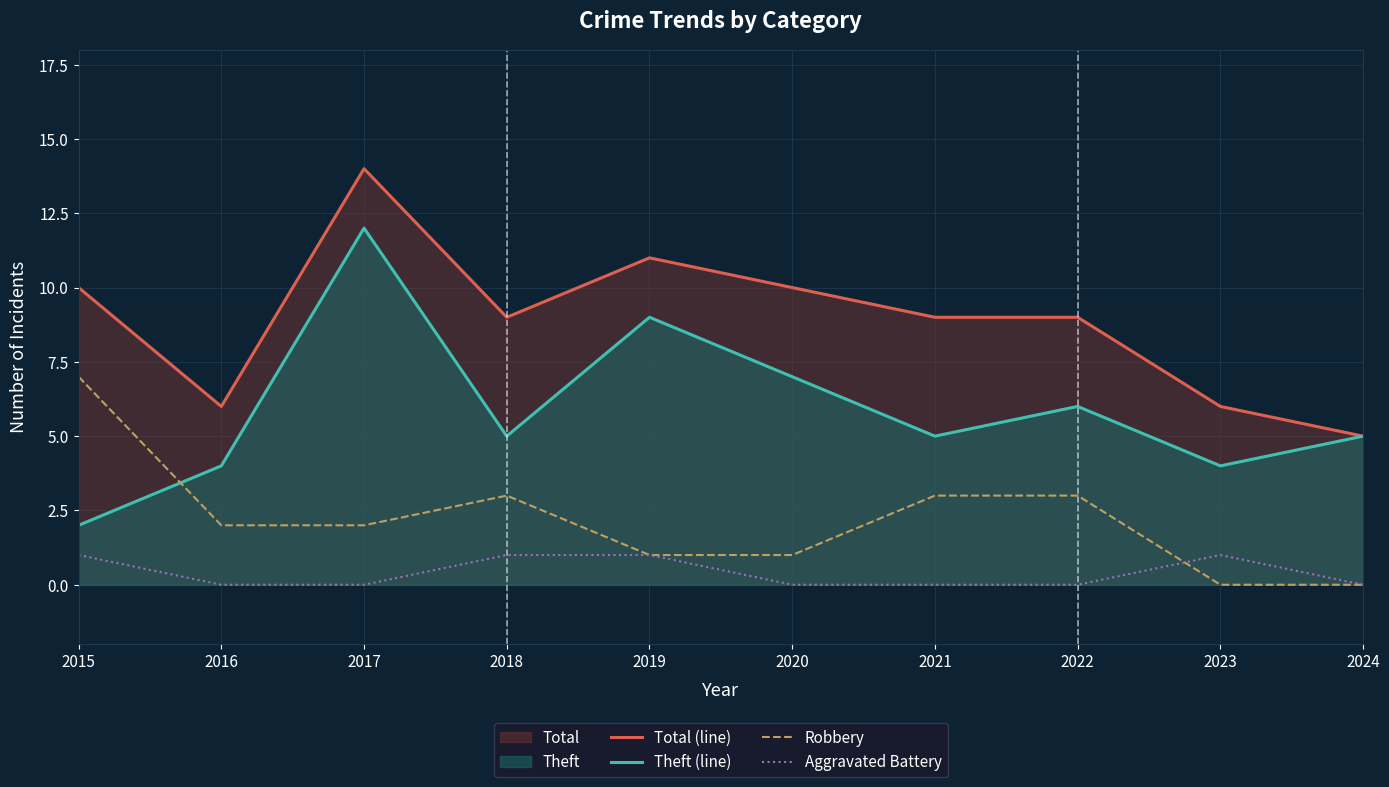

True or false: Total (line) and Aggravated Battery intersect in this chart.

False